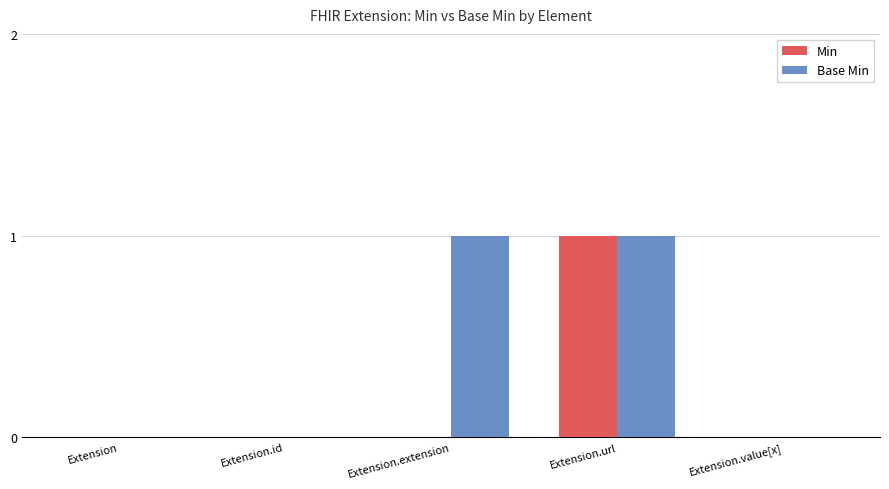

Count the number of data series in this chart.

2